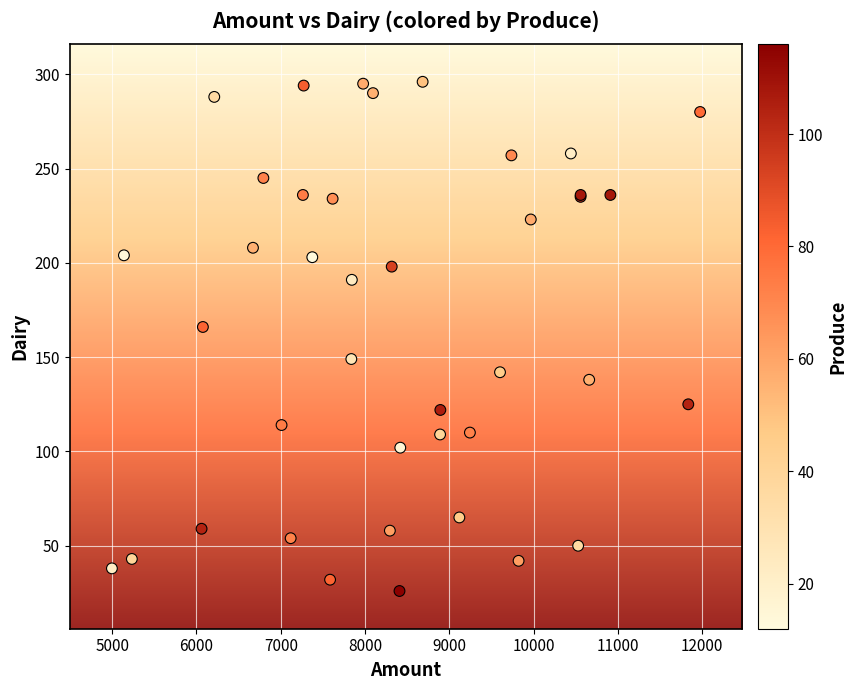

What Y value in the scatter plot is closest to 161?

166